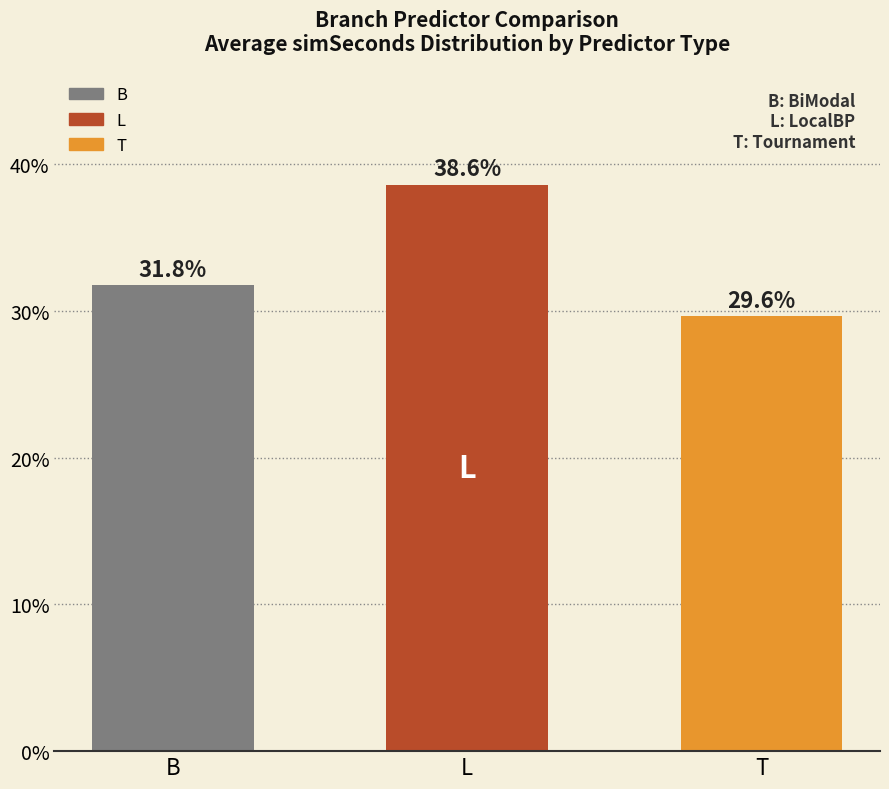

What is the value of the 1st bar from the left?

31.8